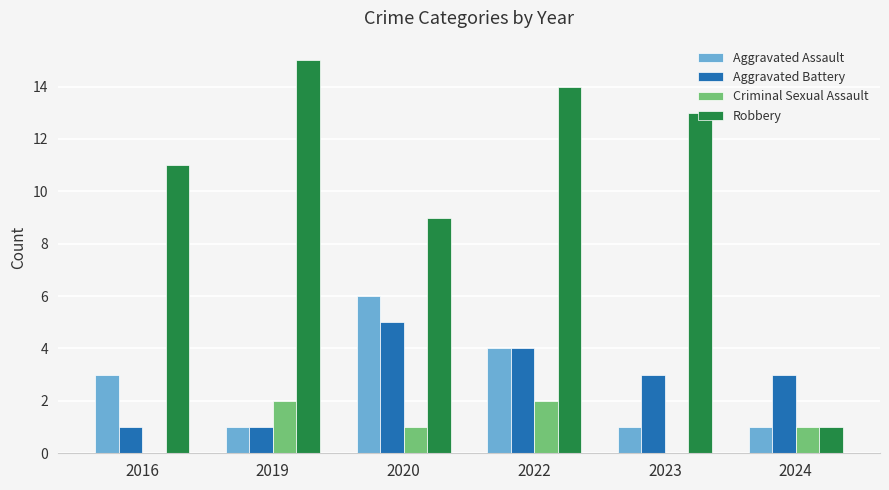

Where does the Criminal Sexual Assault series first go above 1?

2019